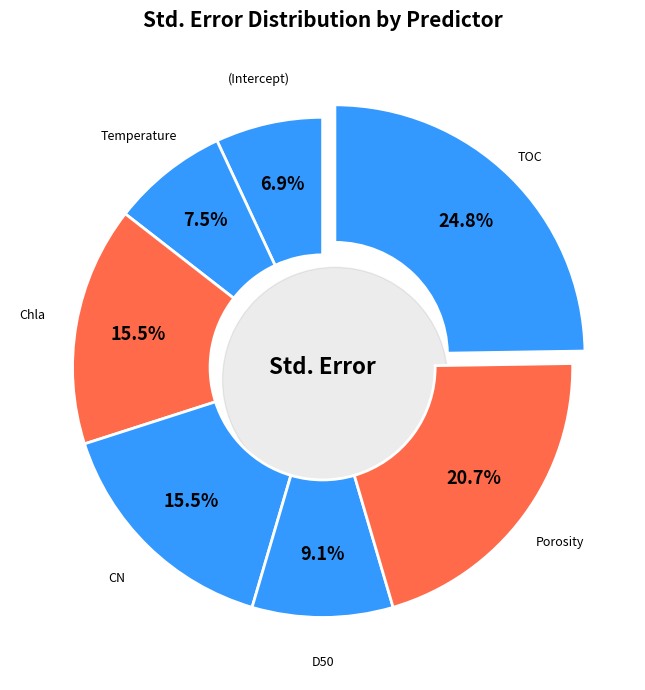

Combined, what portion of the pie is TOC and Temperature?

32.3%